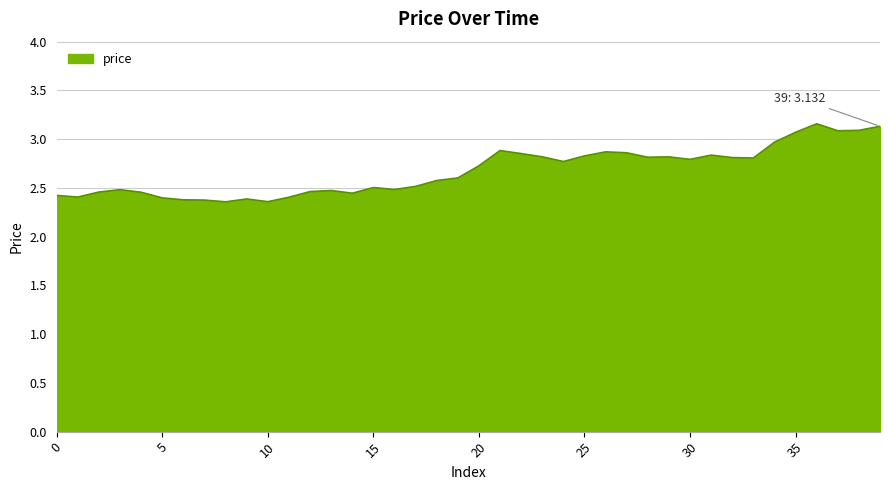

What is the difference between the maximum and minimum values?

0.8